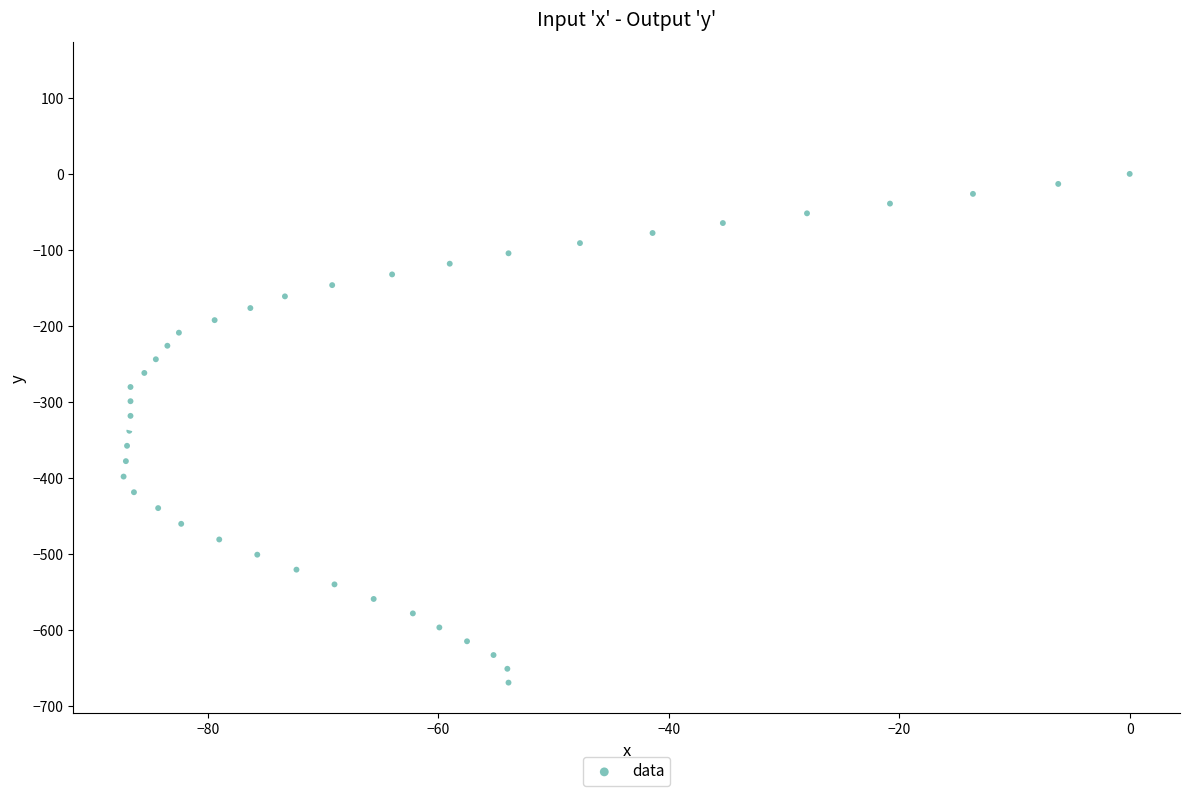

How many points are shown in the scatter plot?

40